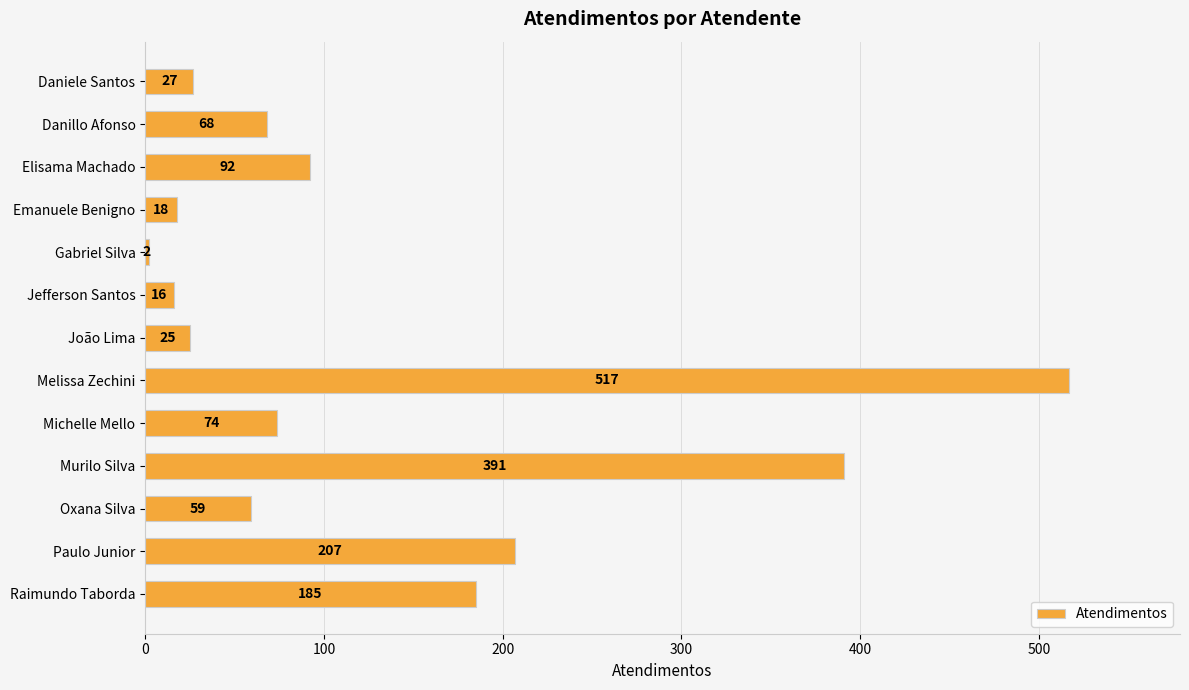

What is the smallest value displayed?

2